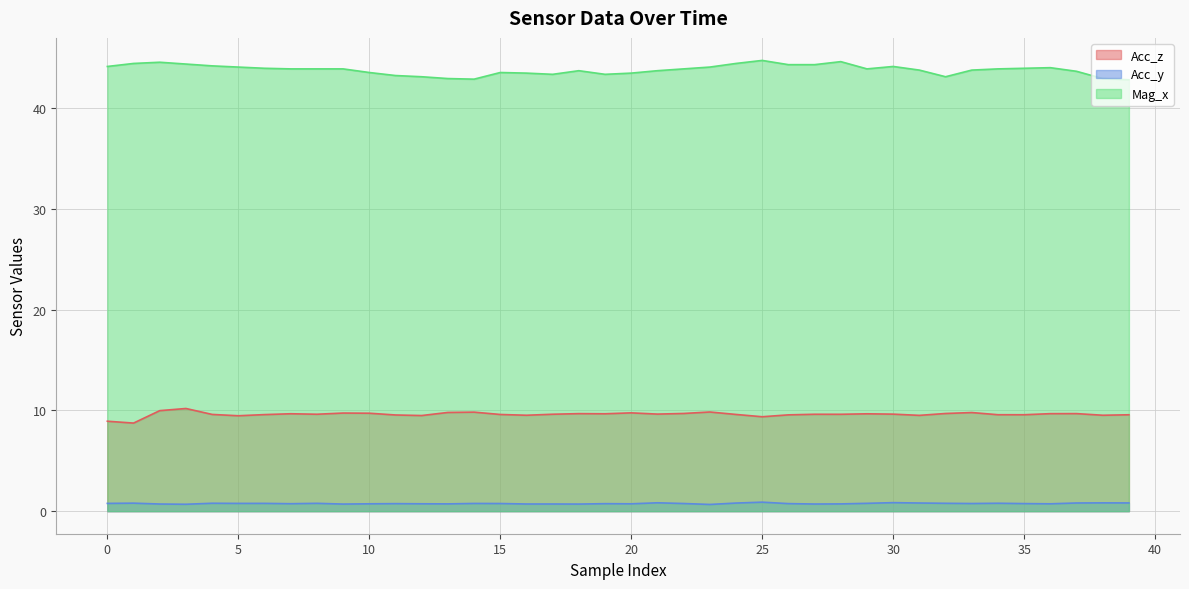

Which series has the largest total across all categories?

Mag_x